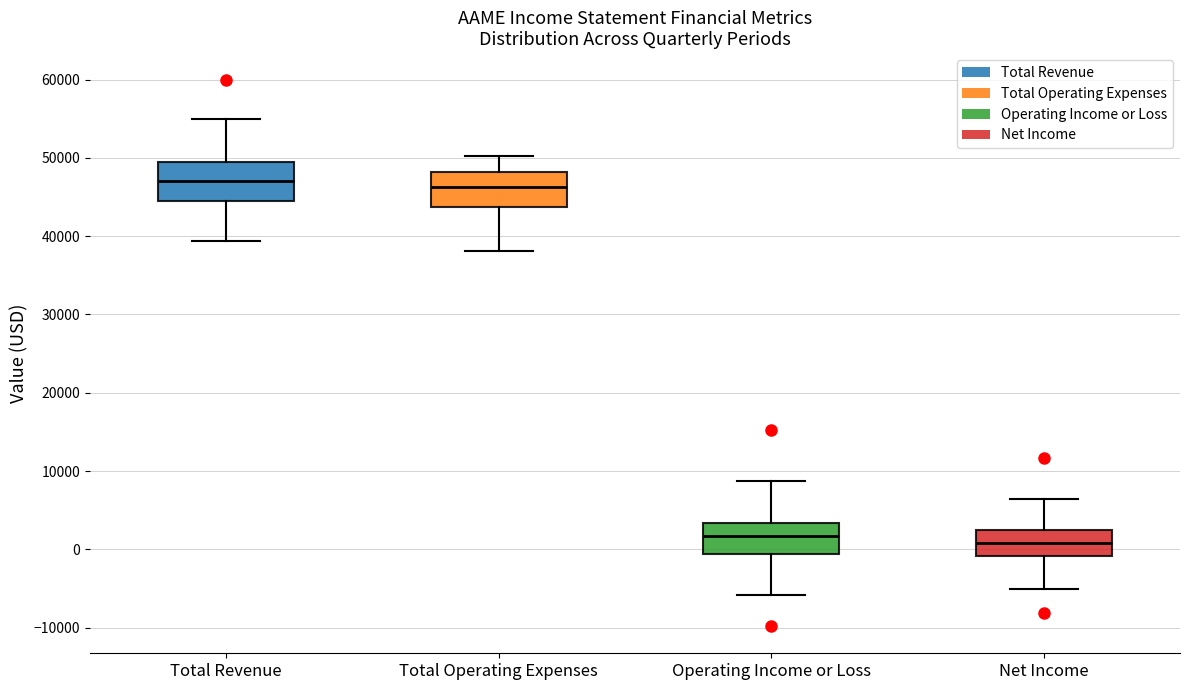

Where does the lower whisker of the box for Total Operating Expenses end on the y-axis? The values are not printed on the chart, so give them approximately, as read against the axis.

38000